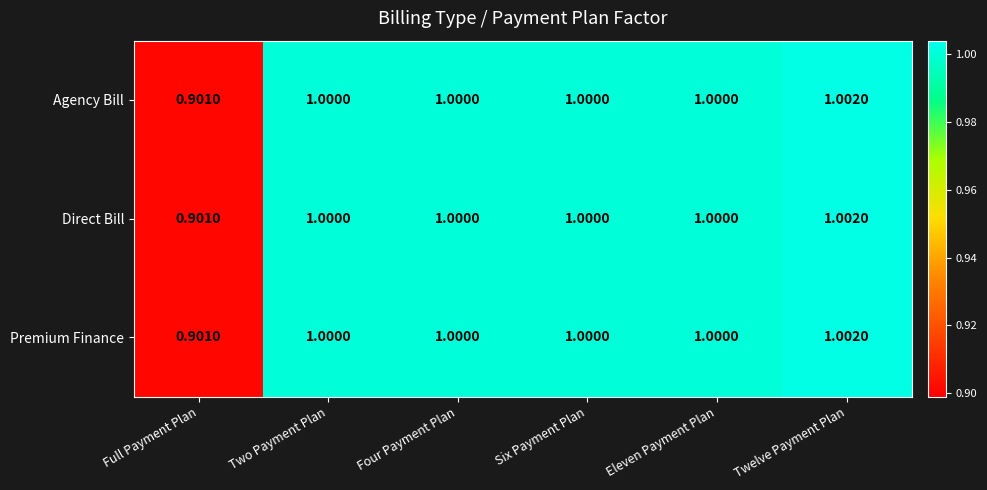

At which category is the sum across all series the highest?

Twelve Payment Plan